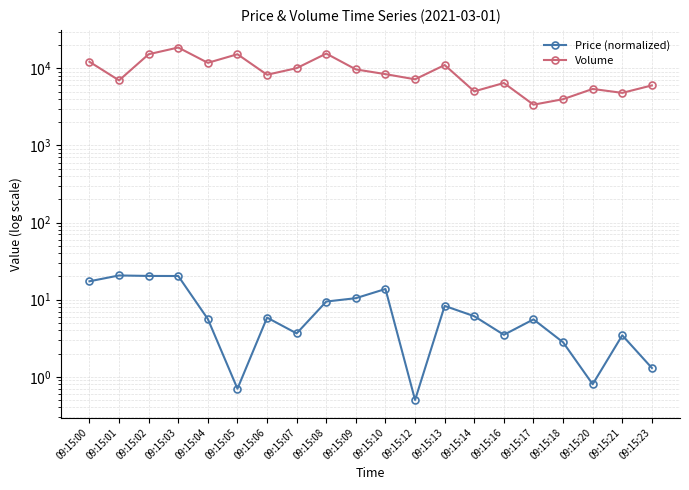

Rank the series at 09:15:13 from highest to lowest value.

Volume, Price (normalized)